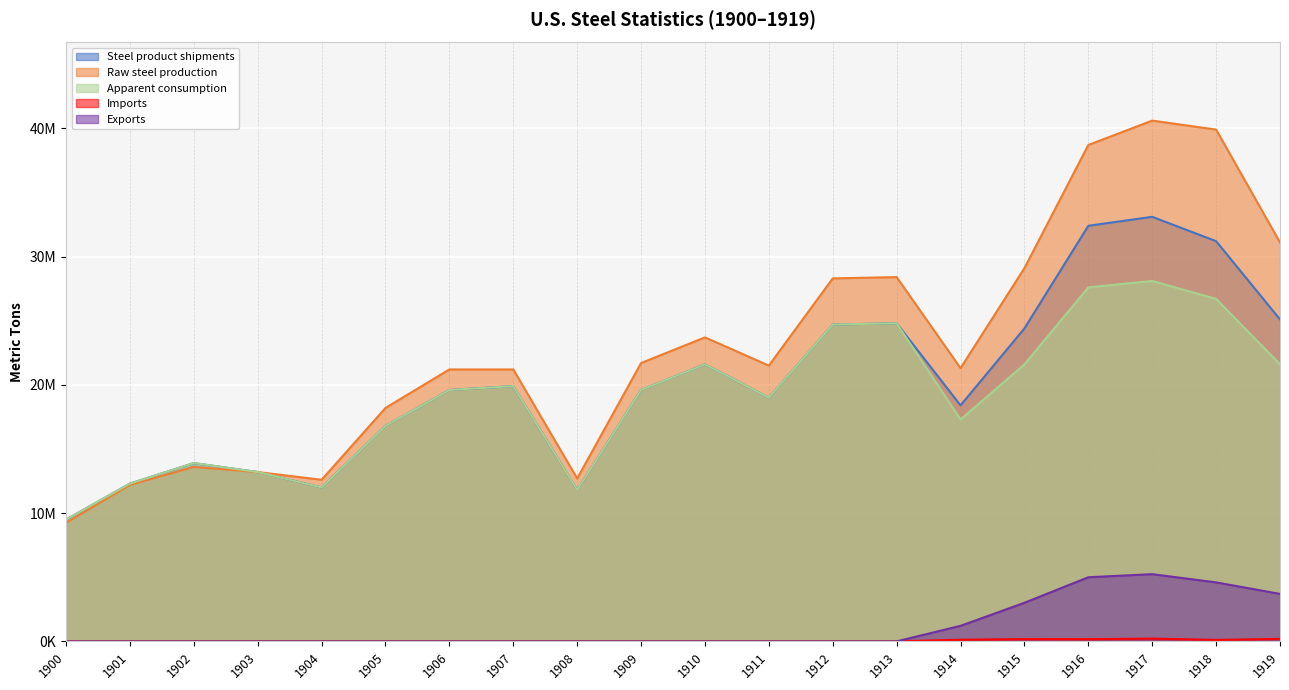

Where is Exports nearest to the value 2620000?

1915